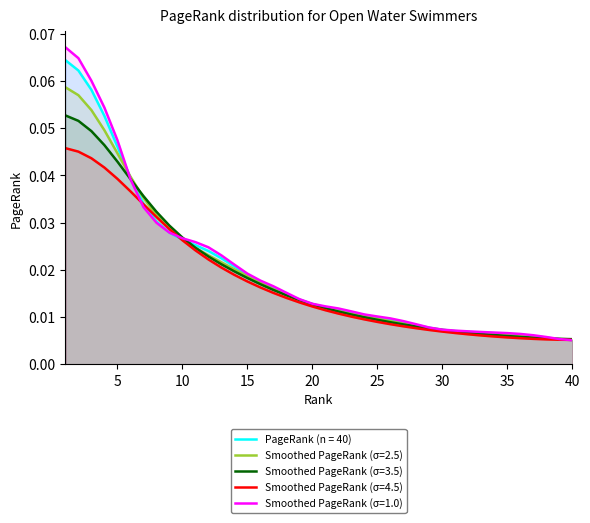

What is the sum of the values at 10 and 12?

0.1